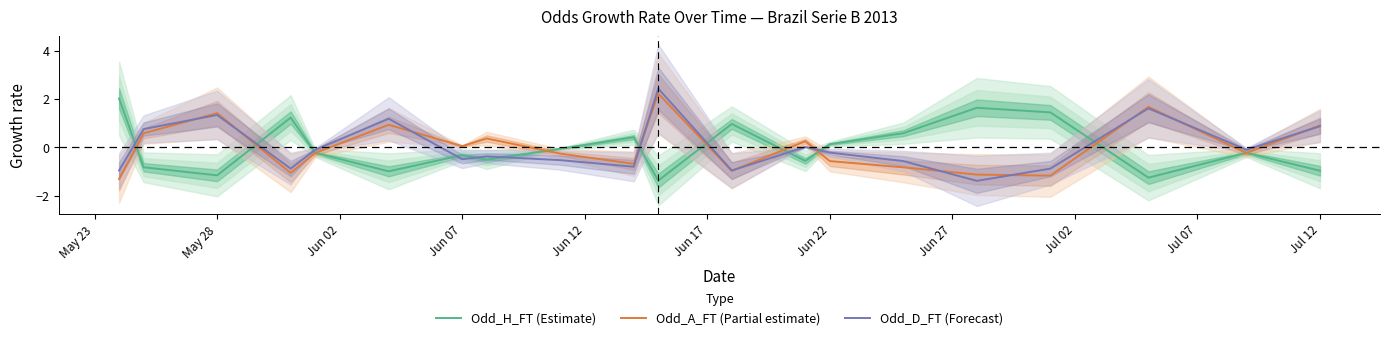

True or false: Odd_H_FT (Estimate) has a value of -1.2 at May 28.

True